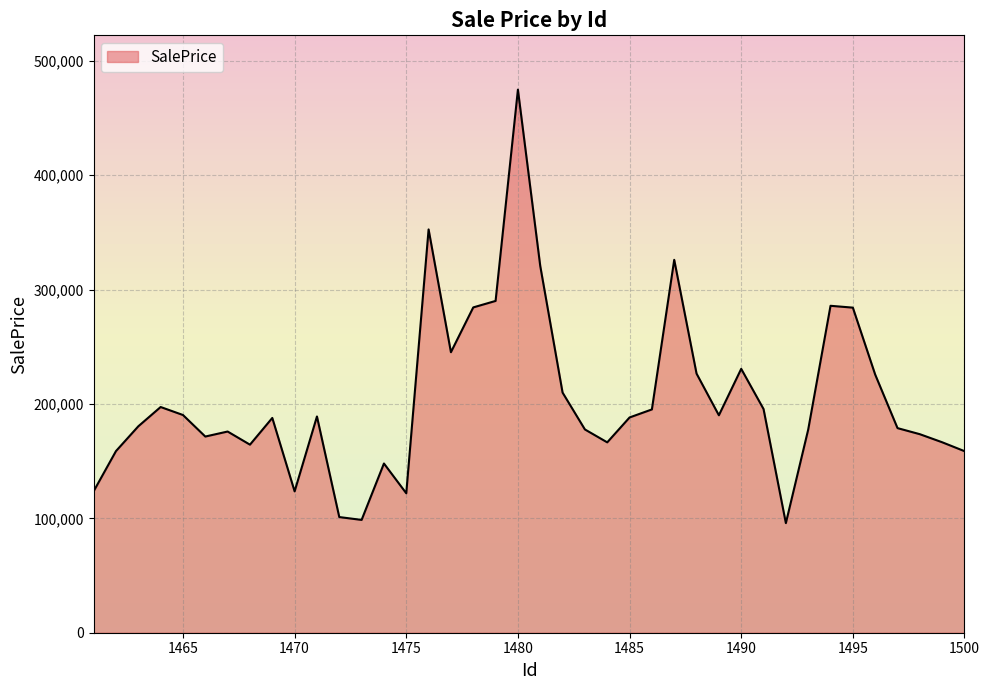

What is the difference between the maximum and minimum values?

378910.5